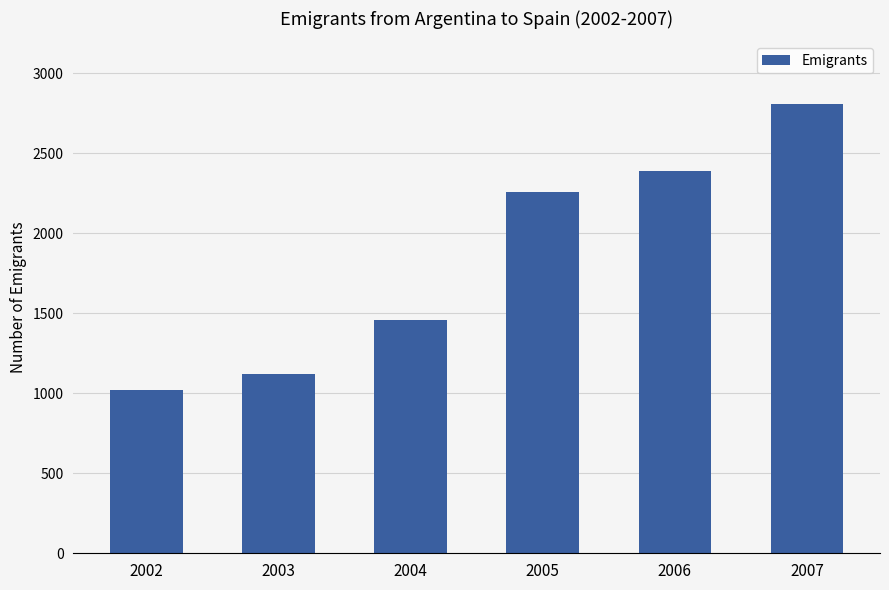

Are the bars grouped side by side (vs. stacked)?

No